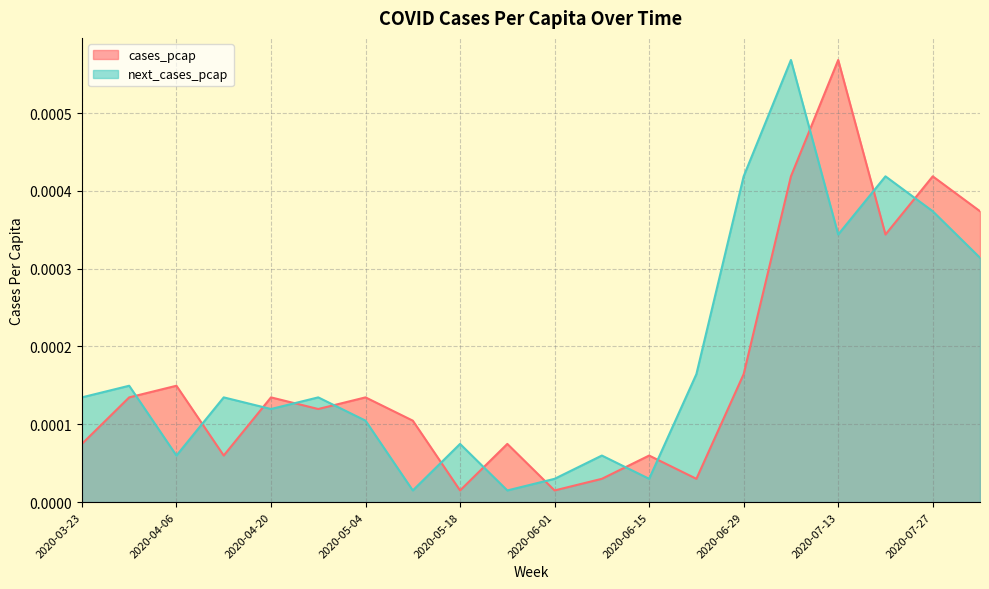

Where is next_cases_pcap nearest to the value 0?

2020-05-11